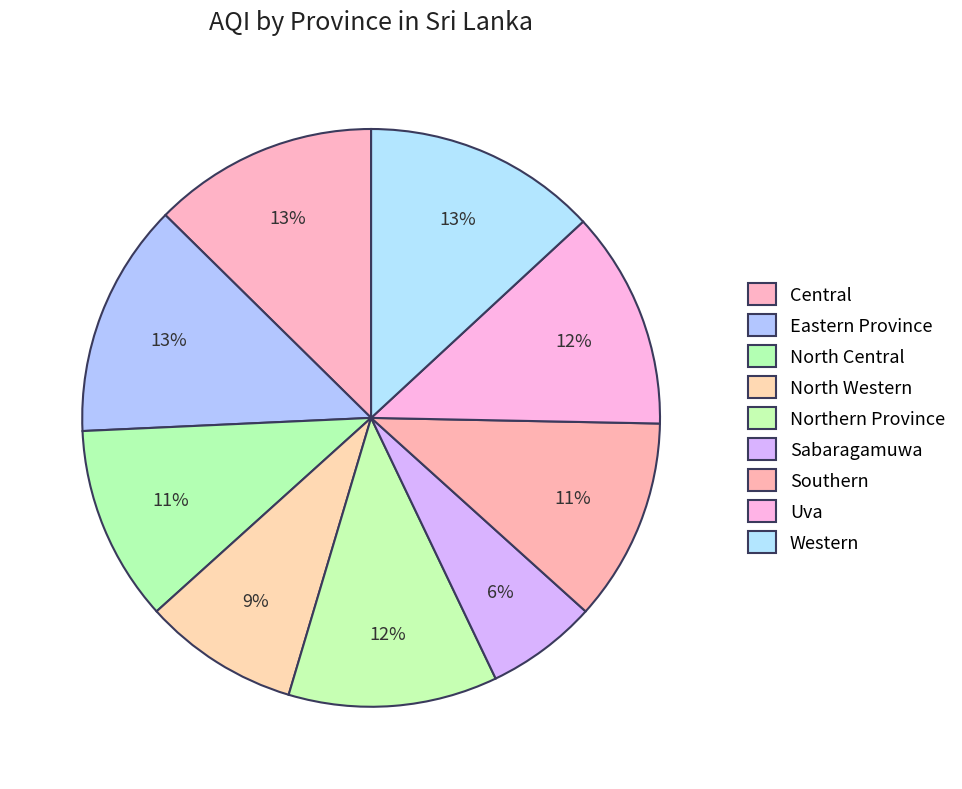

What percentage is the North Central slice, to the nearest percent?

11%